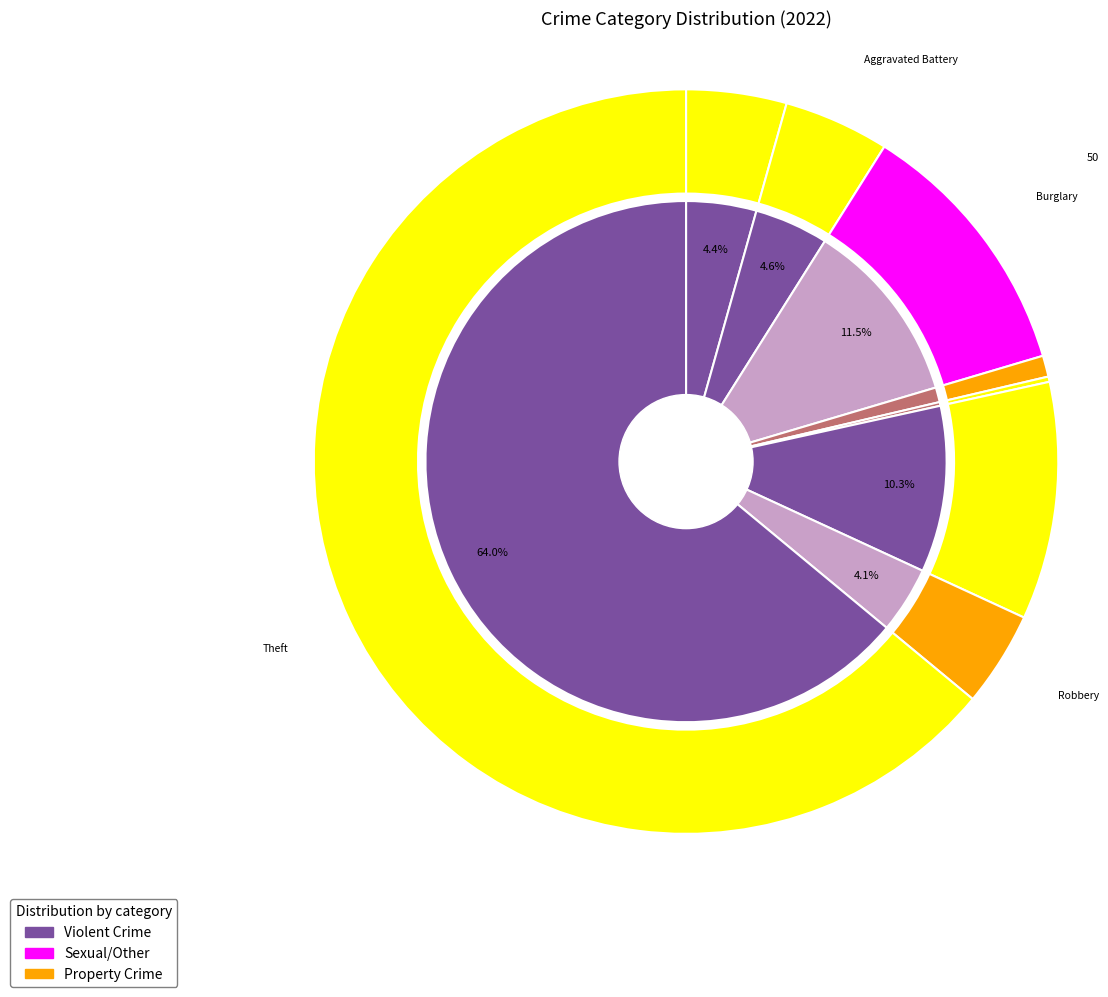

Is there any slice that represents more than half of the pie?

Yes